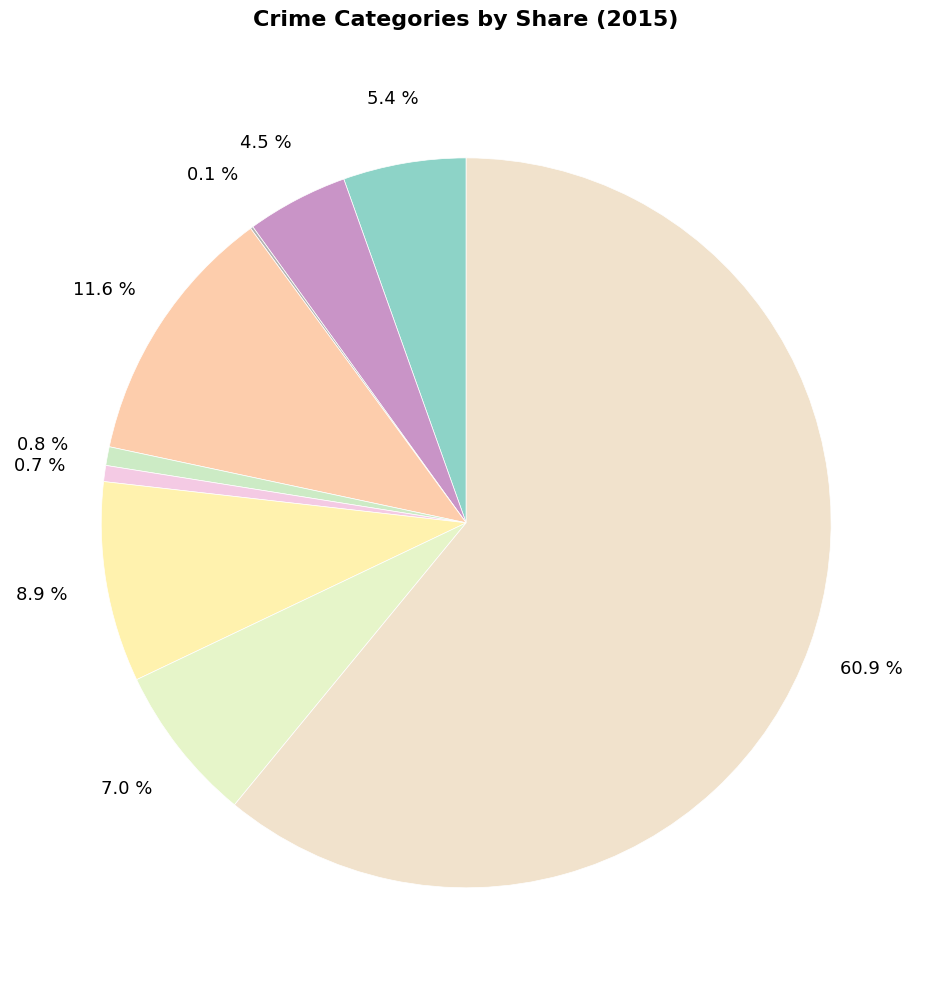

What is the largest slice in the pie chart?

Theft